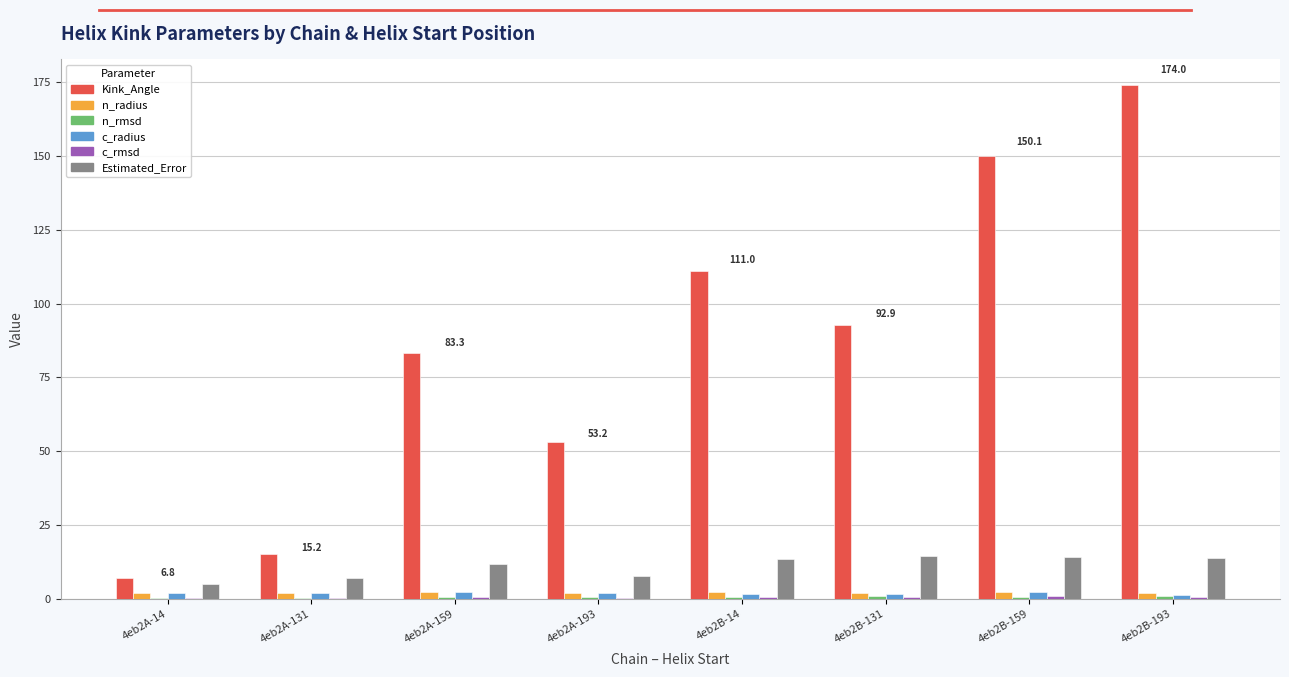

The Estimated_Error series shows 7.7 at 4eb2B-159. True or false?

False